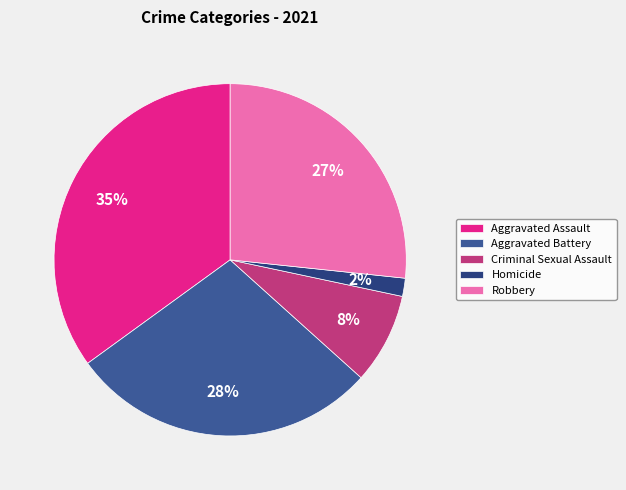

To the nearest percent, what is the difference between the largest and smallest slice percentages?

33%